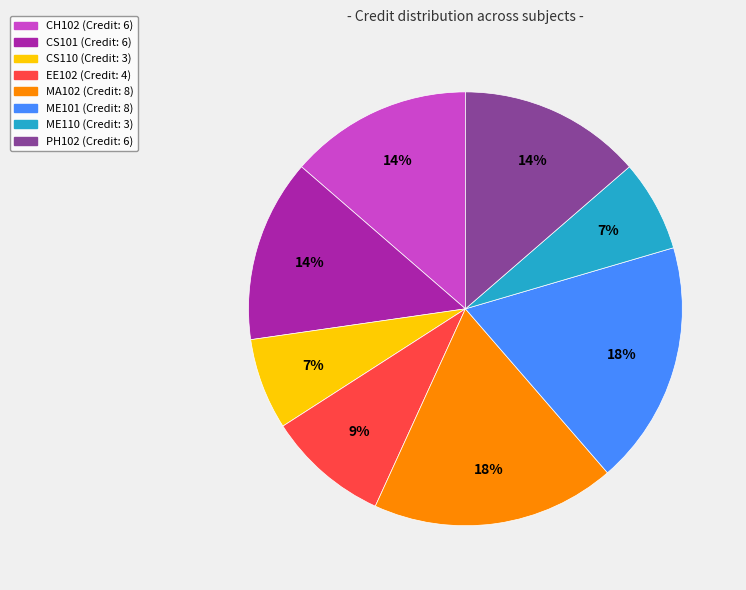

Does any single category account for the majority?

No